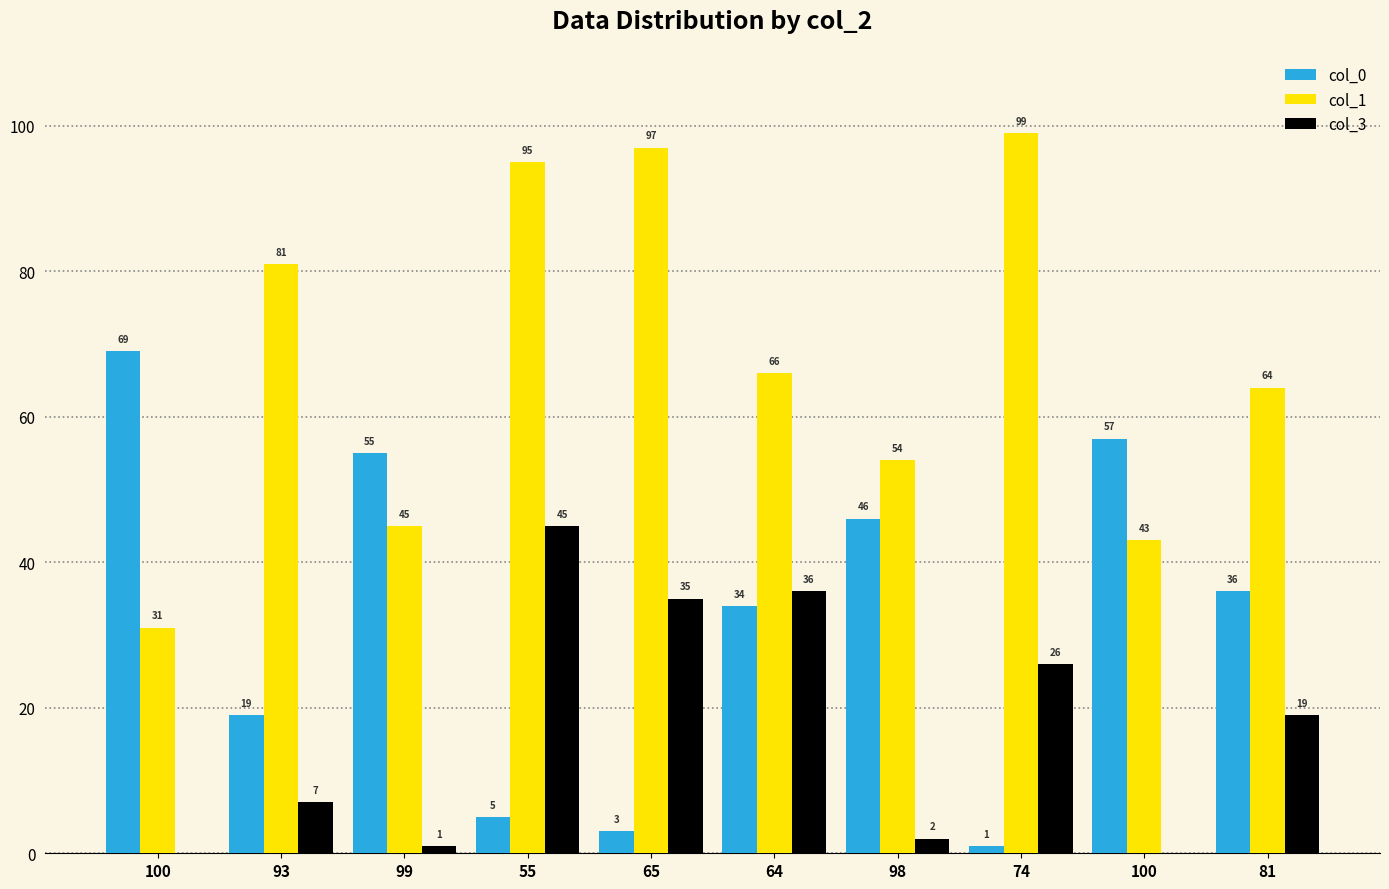

What is the highest value of the col_3 series?

45